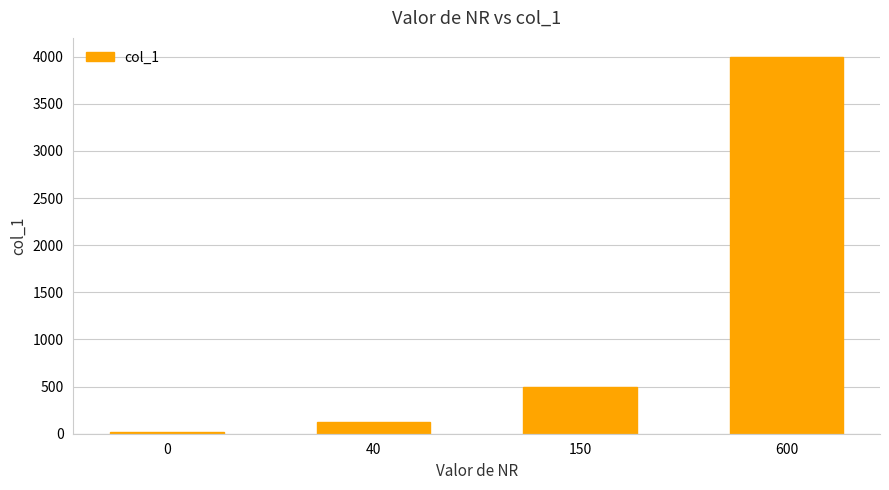

What is the maximum value shown in the chart?

4000